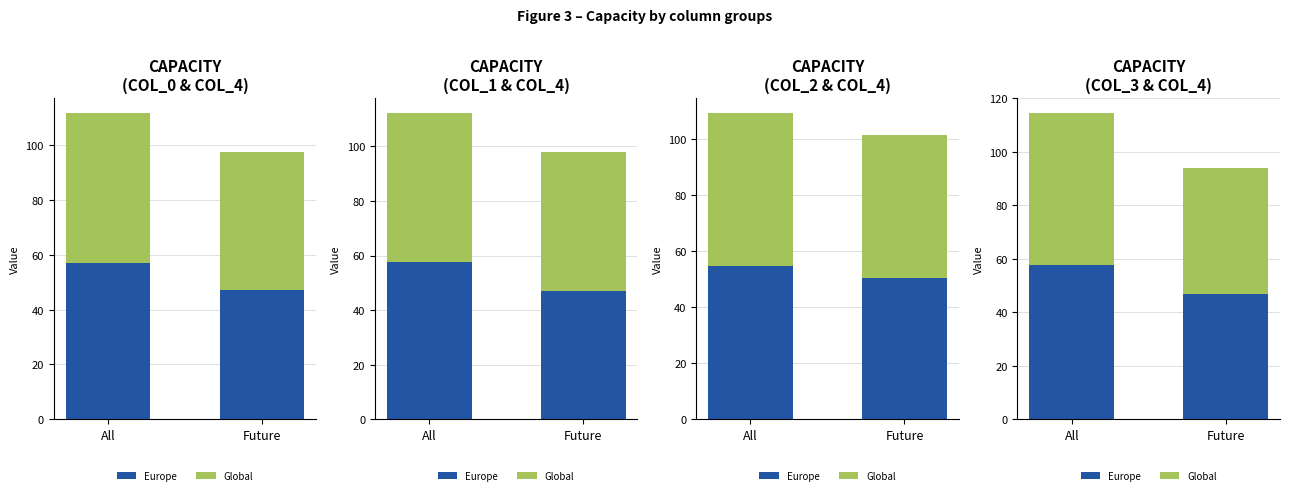

At how many categories does at least one series exceed 51?

1